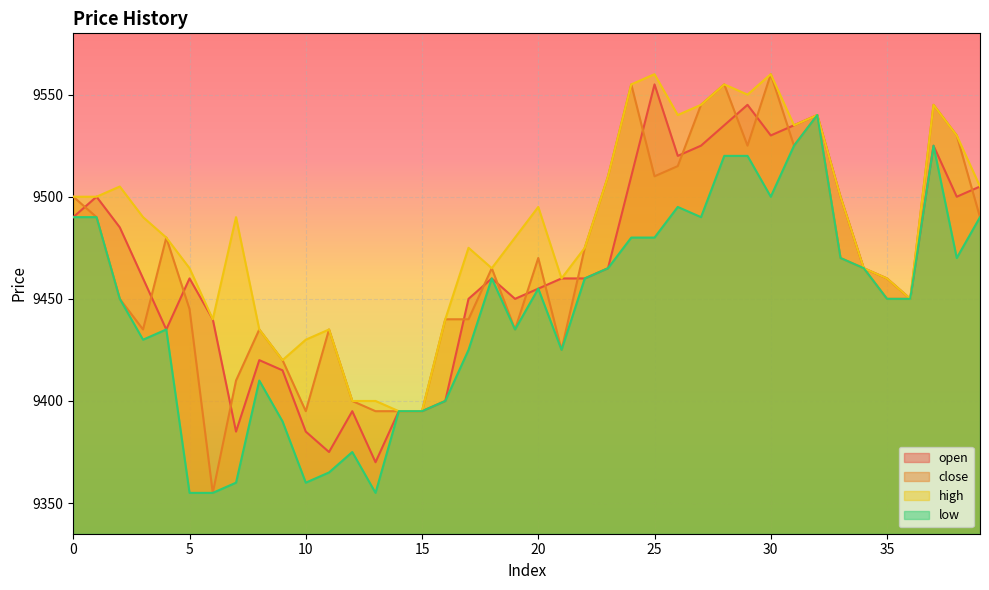

In close, how many points are lower than both neighbors (excluding endpoints)?

8